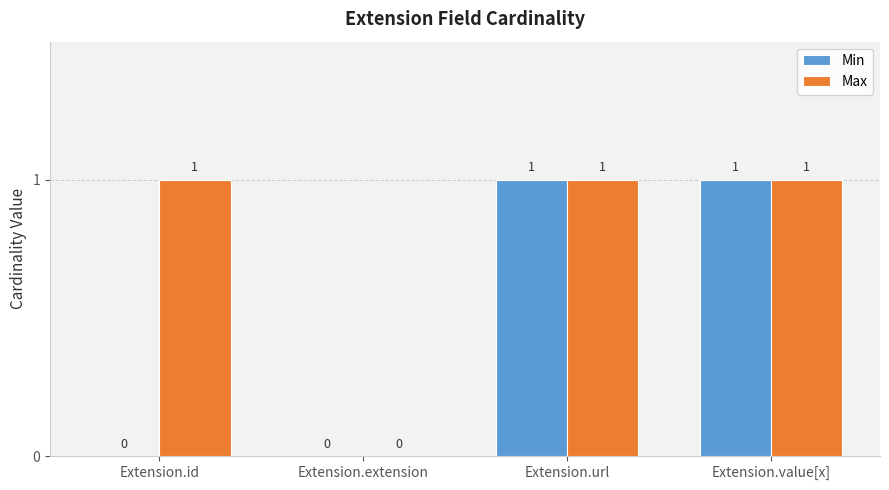

The Min series shows 0 at Extension.id. True or false?

True